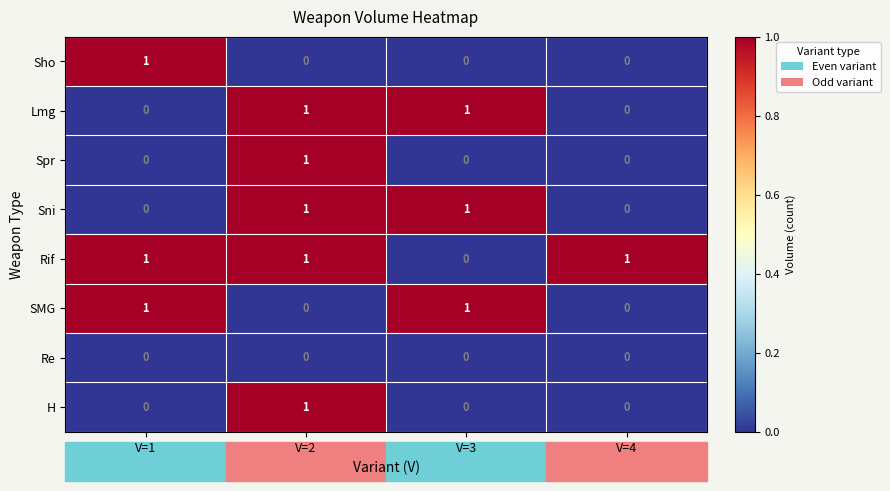

At how many categories does at least one series exceed 0?

4